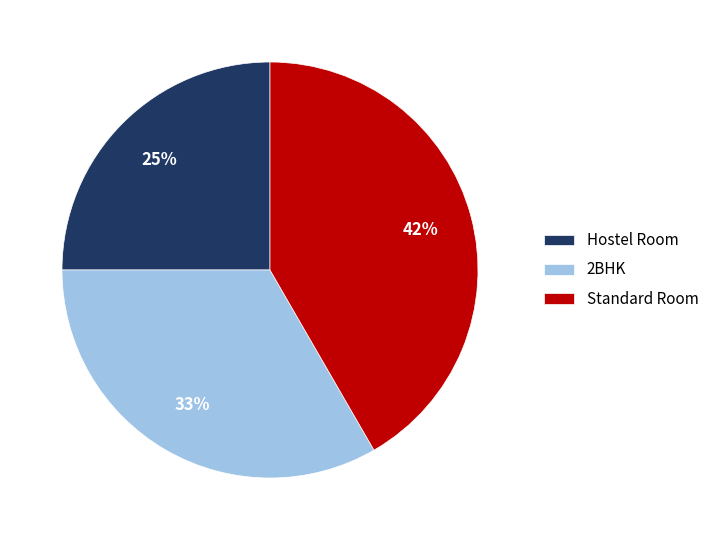

The 2BHK slice represents 33% of the pie. True or false?

True